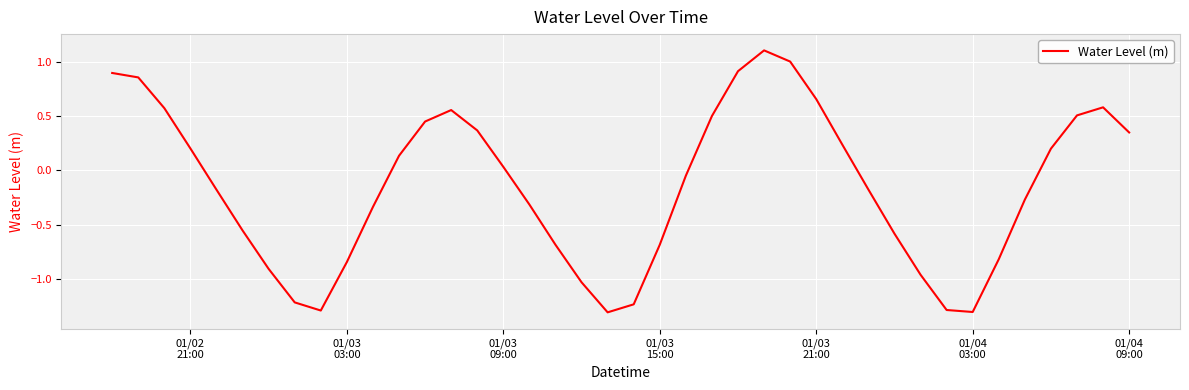

How many positive values are there?

19